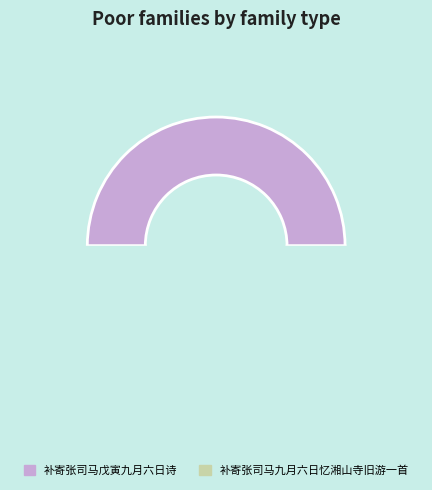

Which slice is the largest?

补寄张司马戊寅九月六日诗